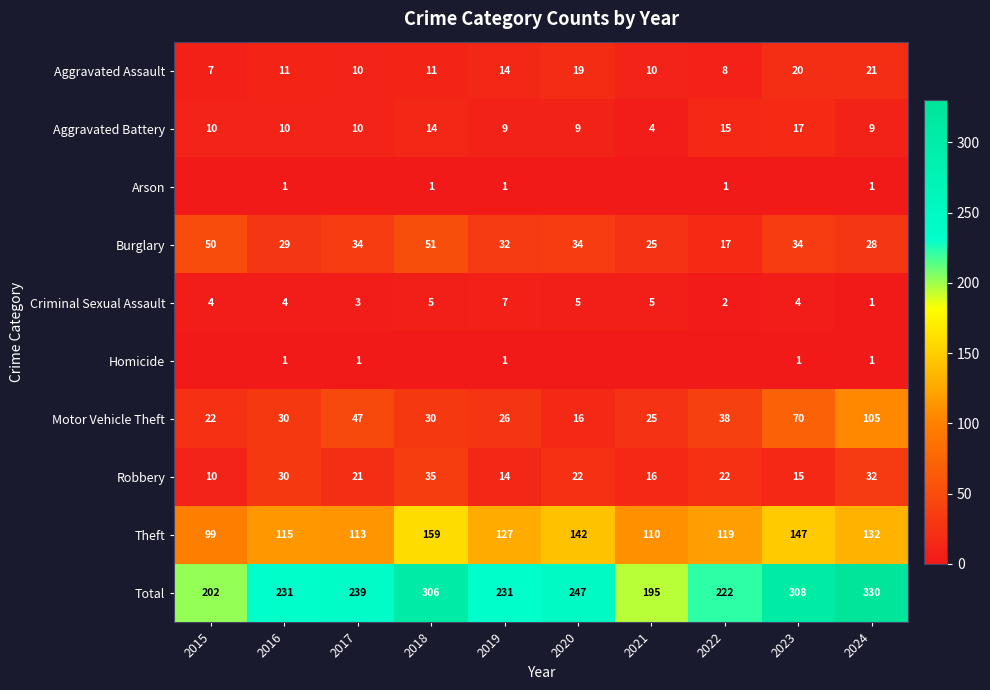

Which has a higher value, 2016 or 2020?

2020